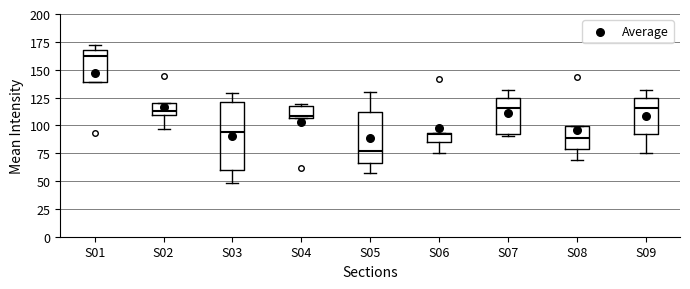

Which box is the tallest, from its lower edge to its upper edge?

S03